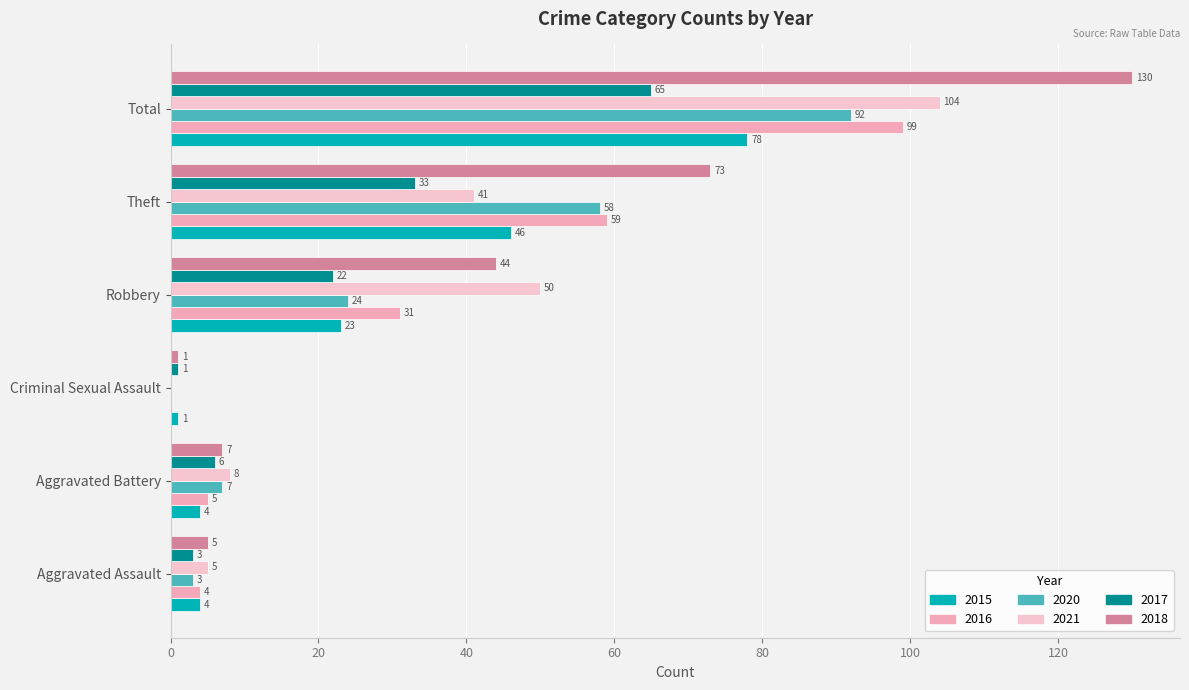

How many positive values does the 2021 series have?

5